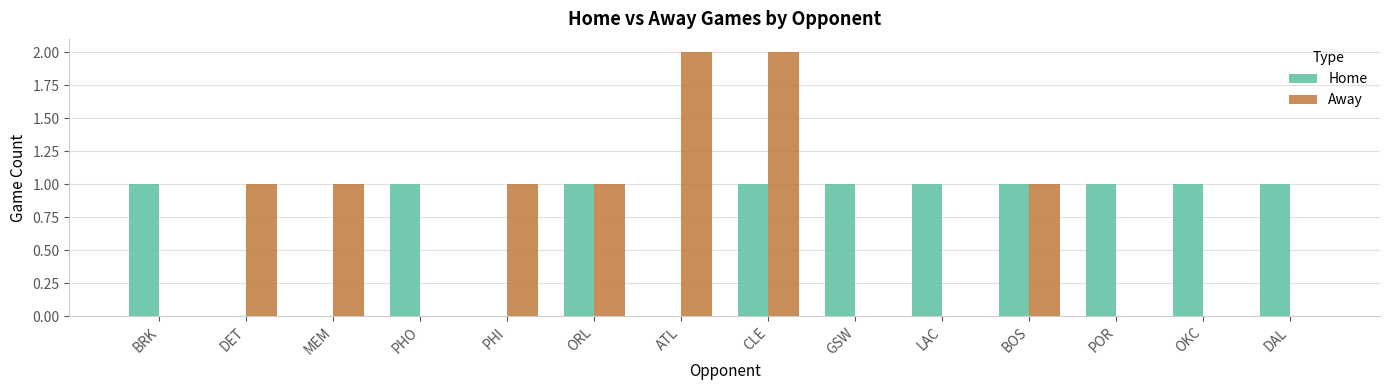

Which series changed the most between PHI and ORL?

Home